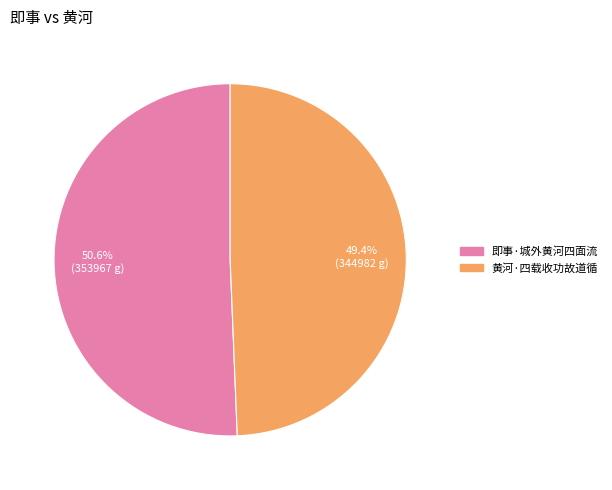

To the nearest percent, what is the difference between the largest and smallest slice percentages?

1%